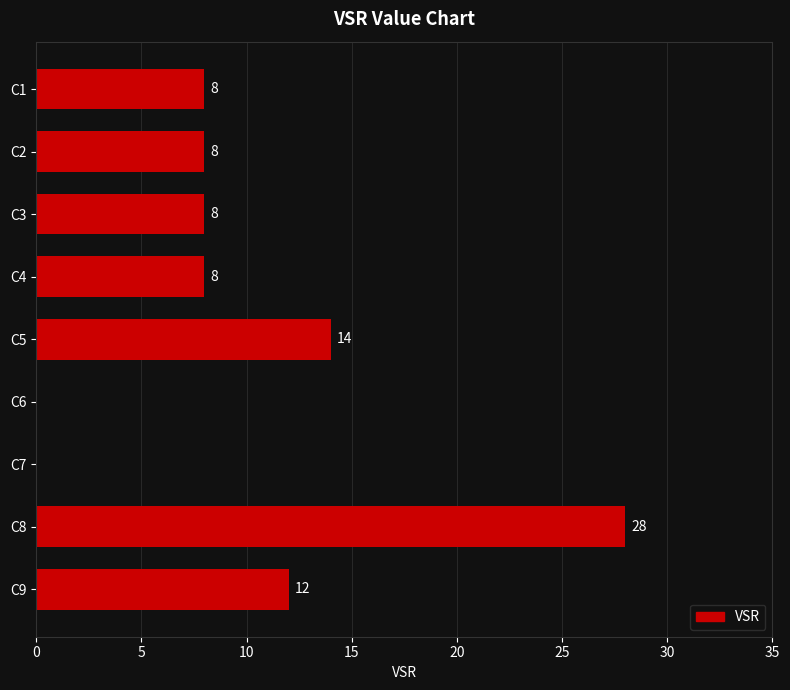

What value does the data have at C9?

12